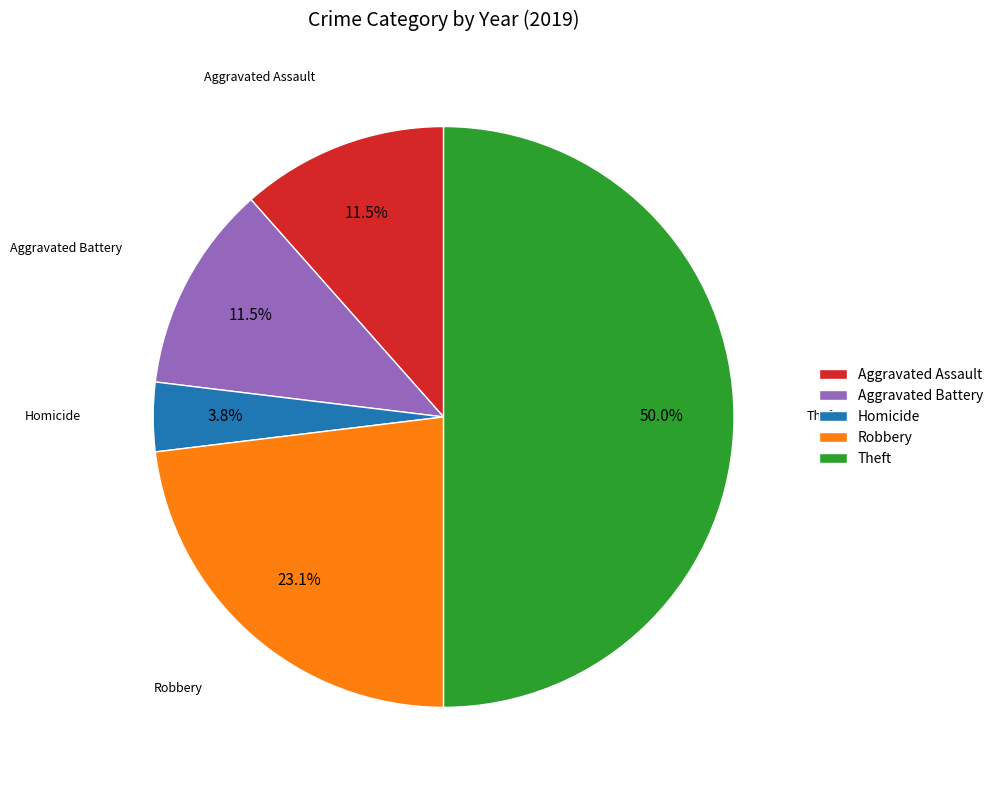

True or false: Homicide accounts for 4% of the total.

True